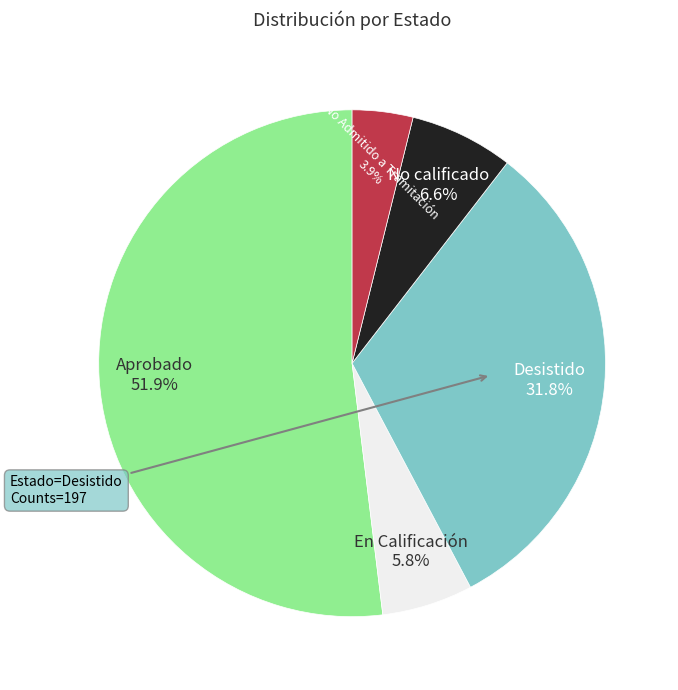

Is there any slice that represents more than half of the pie?

Yes